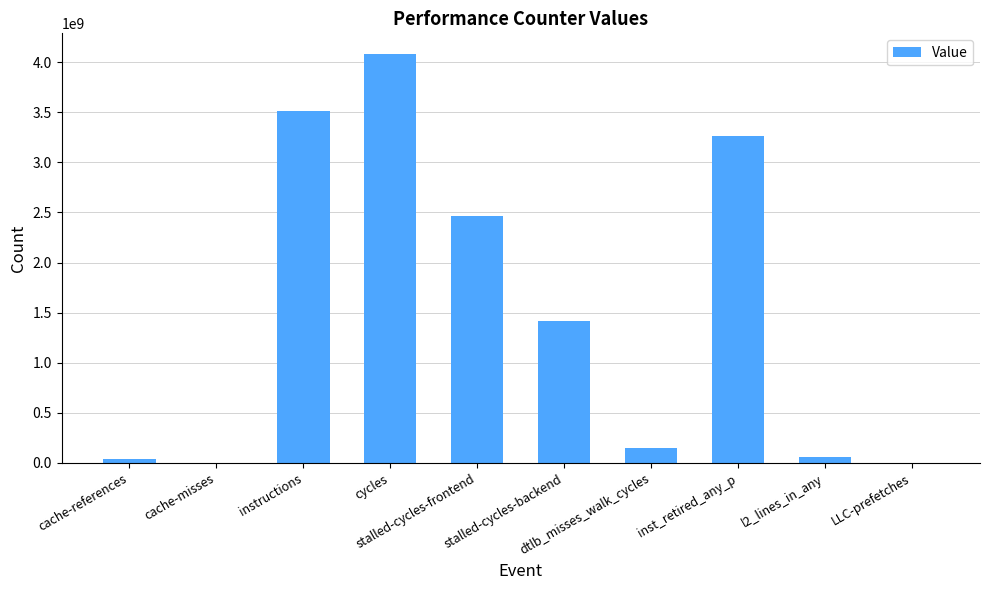

Which label corresponds to the largest value in the chart?

cycles